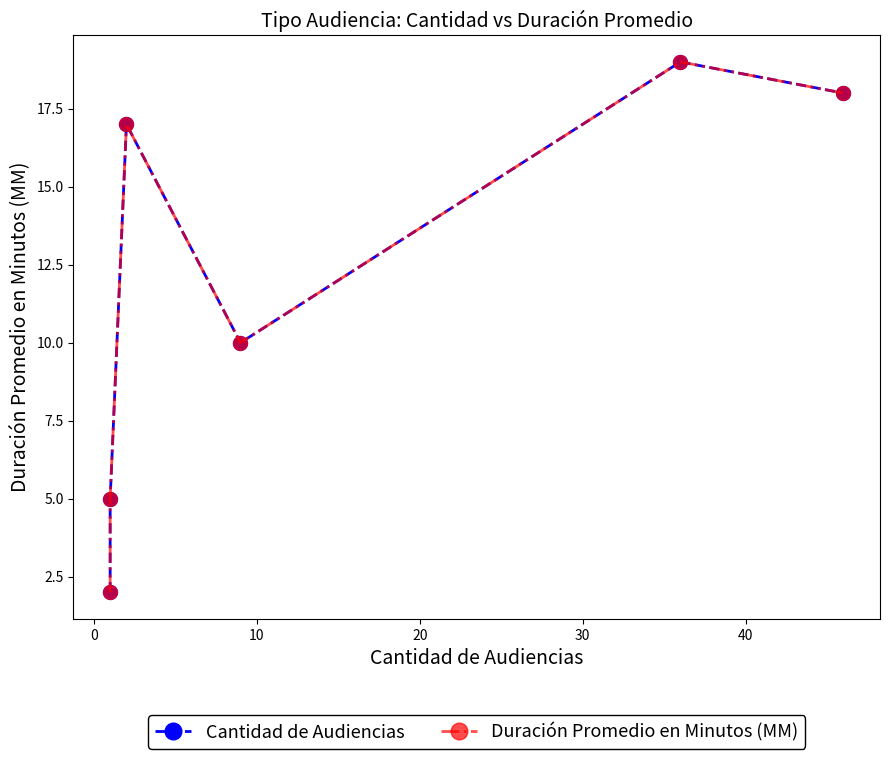

What position from the right is 20?

3